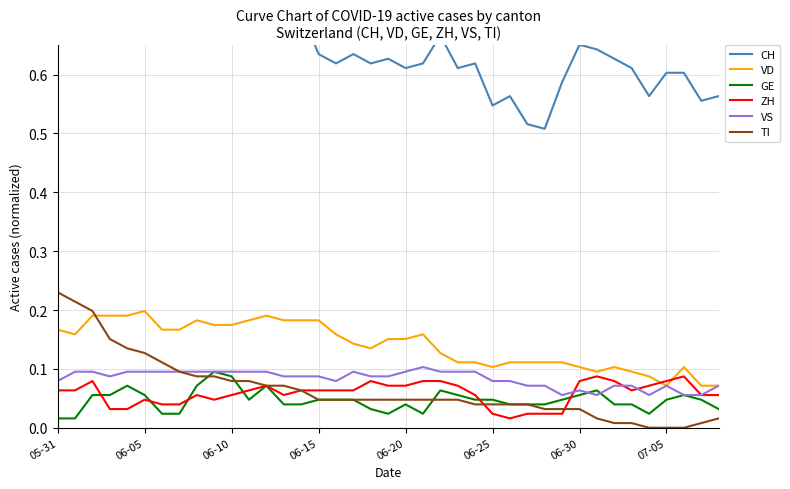

True or false: VD and GE cross at least once.

False